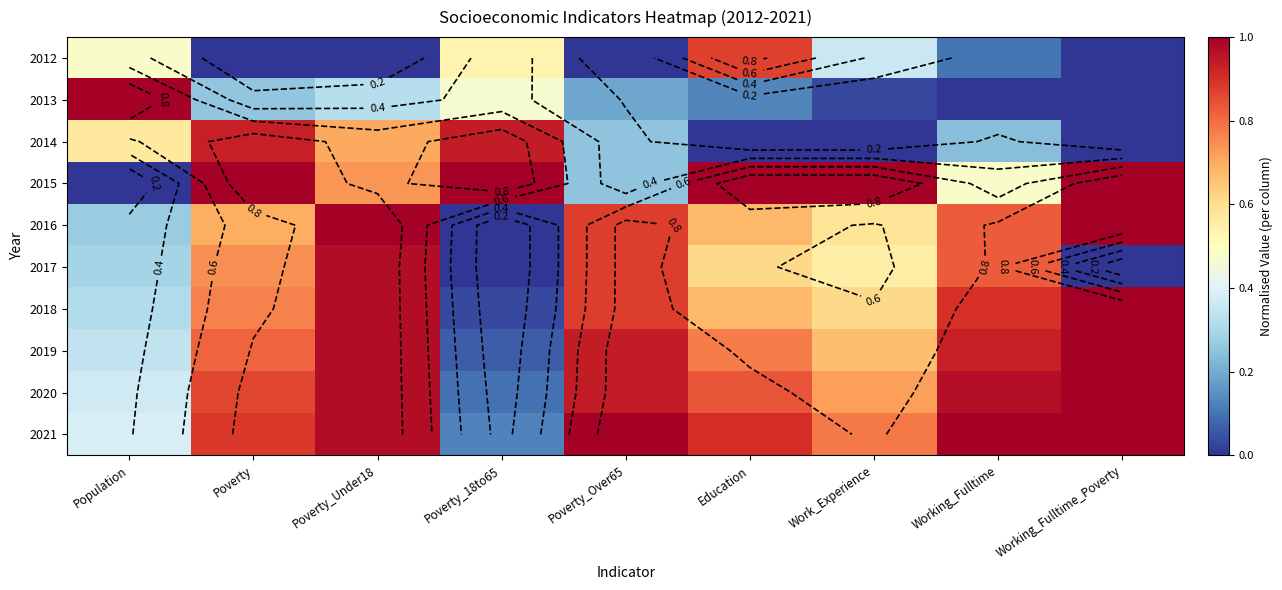

What is the sum of all 2021 values?

7.0